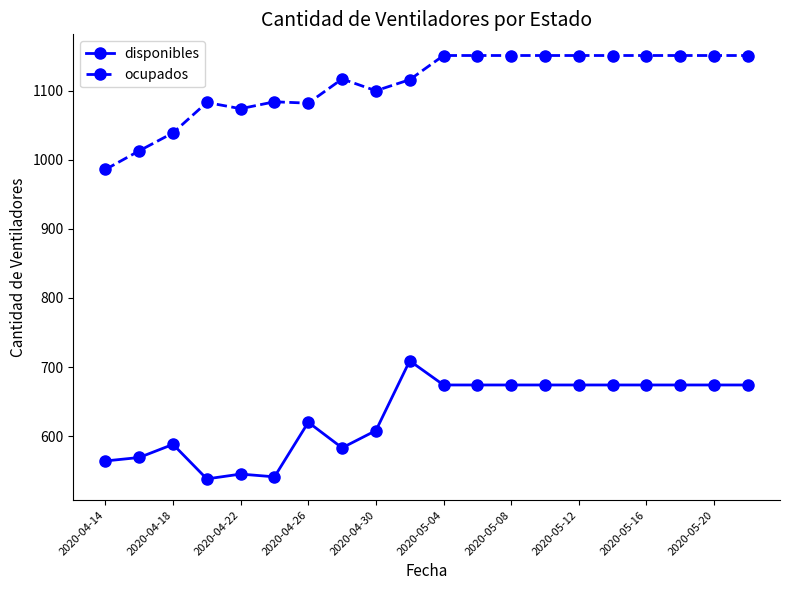

Rank the series by their maximum value, from lowest to highest.

disponibles, ocupados